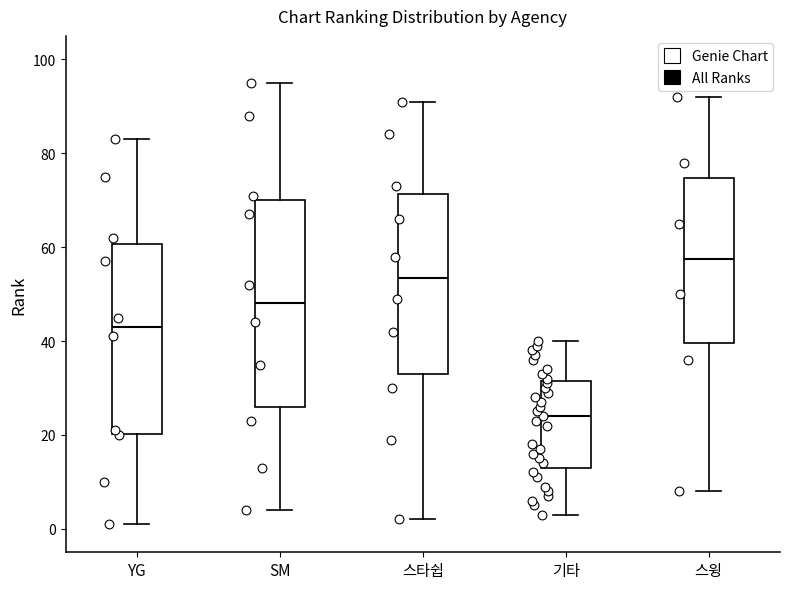

Reading left to right, read every box against the y-axis: the position of its median line, the range the box covers, and the ends of its whiskers. The values are not printed on the chart, so give them approximately, as read against the axis.

YG: median 44, box 20 to 60, whiskers 2 to 84
SM: median 48, box 26 to 70, whiskers 4 to 96
스타쉽: median 54, box 34 to 72, whiskers 2 to 92
기타: median 24, box 14 to 32, whiskers 4 to 40
스윙: median 58, box 40 to 74, whiskers 8 to 92